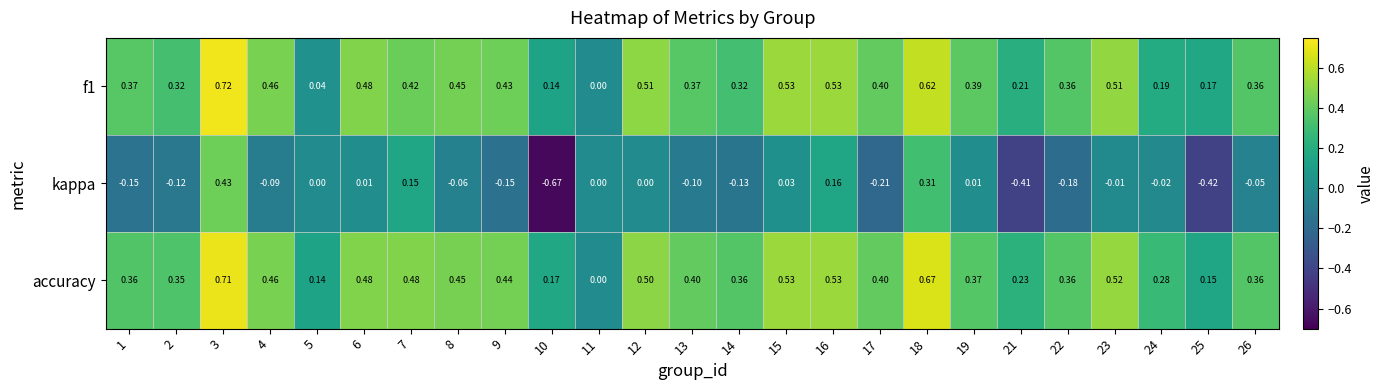

Which series has the widest spread of values?

kappa